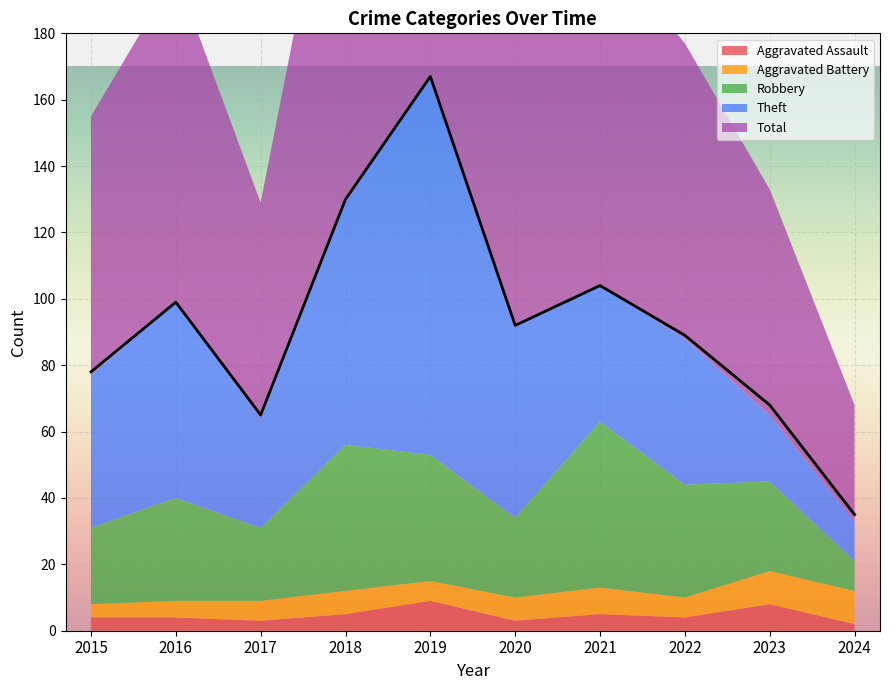

Reading left to right, what are all the values shown in this chart?

Aggravated Assault: 2015=4	2016=4	2017=3	2018=5	2019=9	2020=3	2021=5	2022=4	2023=8	2024=2
Aggravated Battery: 2015=4	2016=5	2017=6	2018=7	2019=6	2020=7	2021=8	2022=6	2023=10	2024=10
Robbery: 2015=23	2016=31	2017=22	2018=44	2019=38	2020=24	2021=50	2022=34	2023=27	2024=9
Theft: 2015=46	2016=59	2017=33	2018=73	2019=114	2020=58	2021=41	2022=44	2023=20	2024=12
Total: 2015=78	2016=99	2017=65	2018=130	2019=167	2020=92	2021=104	2022=89	2023=68	2024=35